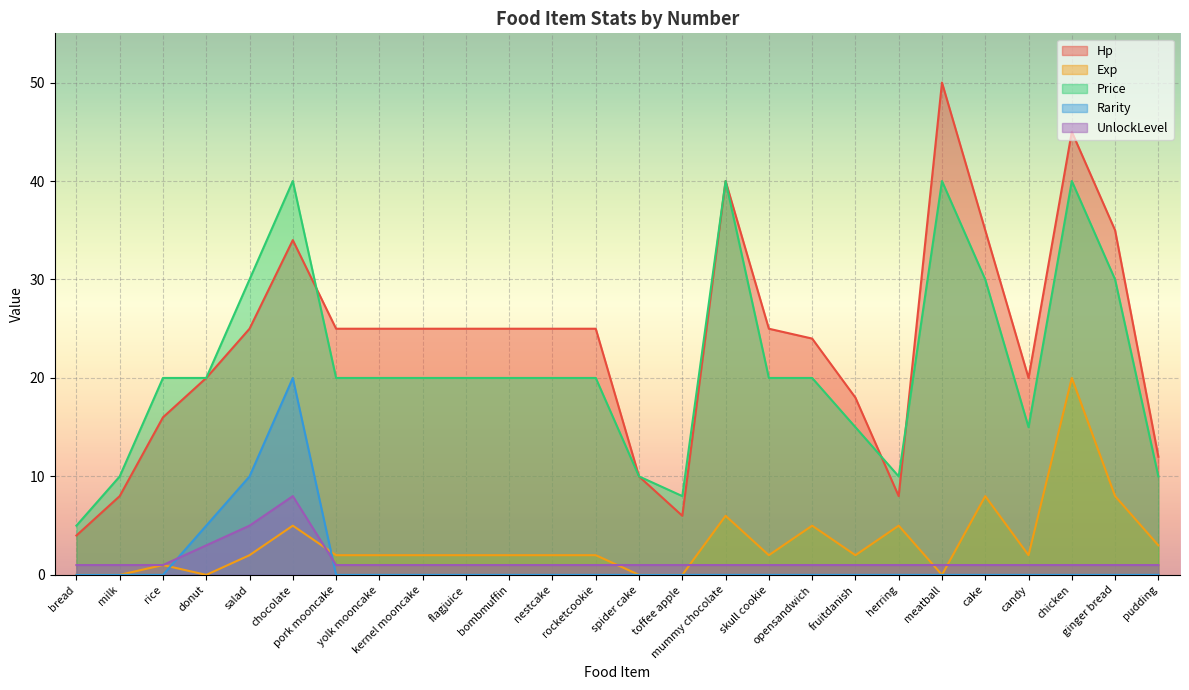

True or false: UnlockLevel and Price intersect in this chart.

False